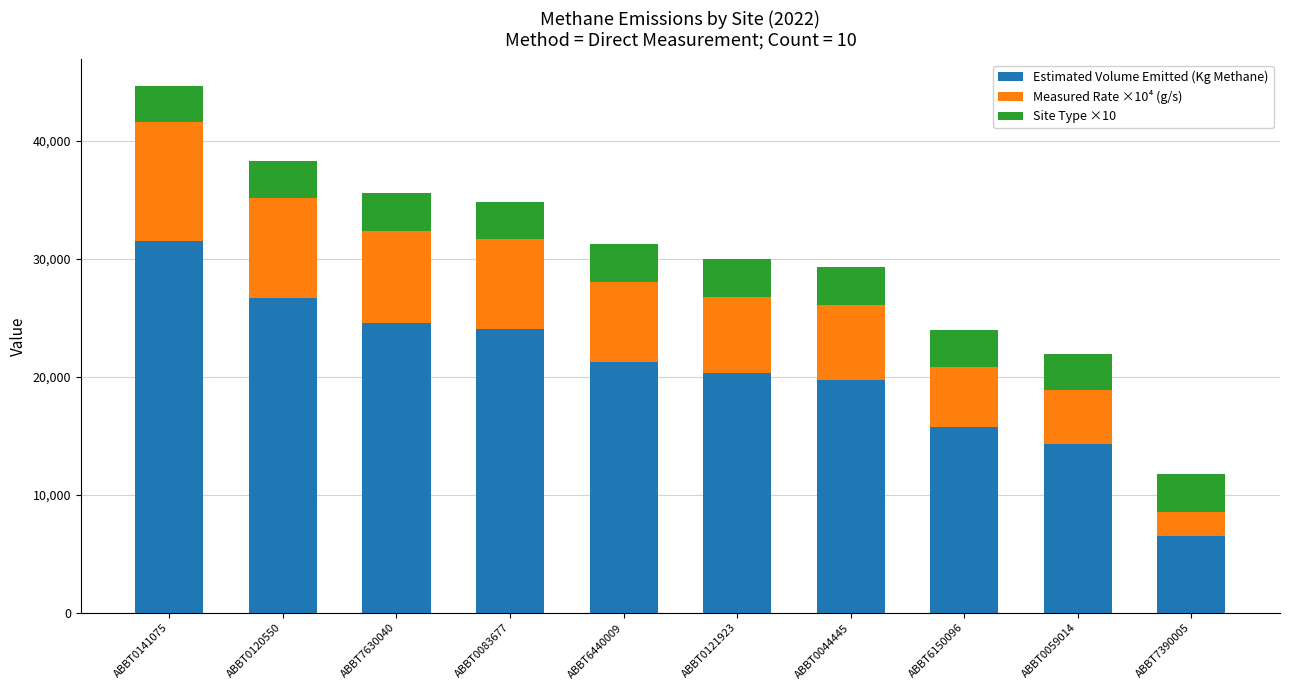

Reading right to left, transcribe the values for Estimated Volume Emitted (Kg Methane).

ABBT7390005=6506.8	ABBT0059014=14301.5	ABBT6150096=15783.5	ABBT0044445=19764.5	ABBT0121923=20333.9	ABBT6440009=21296.3	ABBT0083677=24061.8	ABBT7630040=24522.7	ABBT0120550=26691.6	ABBT0141075=31531.1